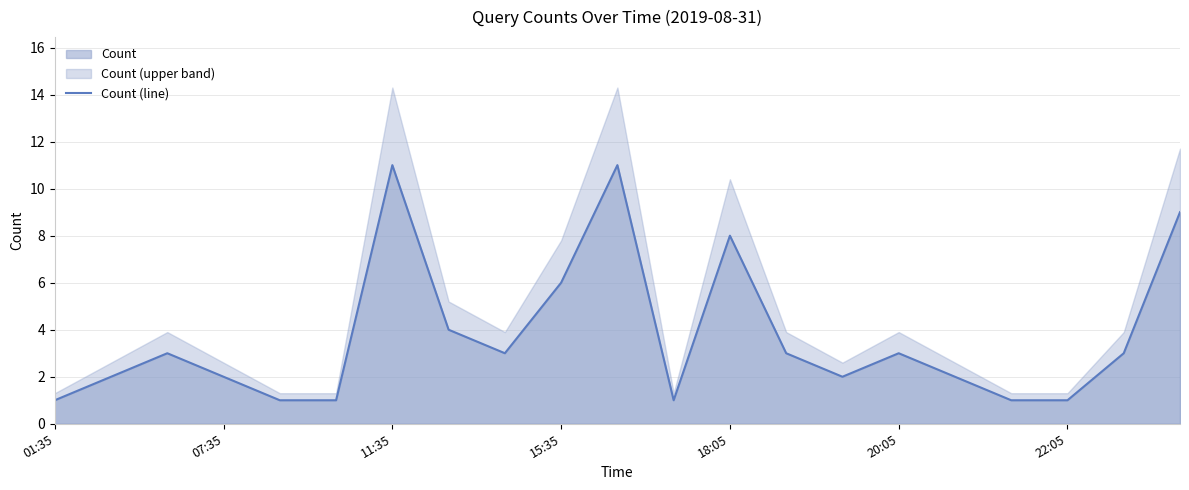

Between 18 and 8, which is larger?

8